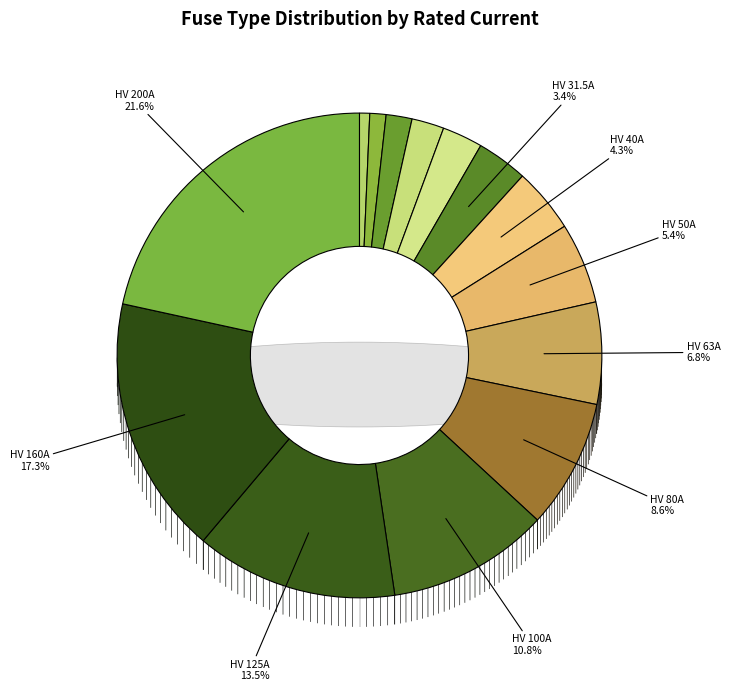

Count the number of slices in the pie.

14